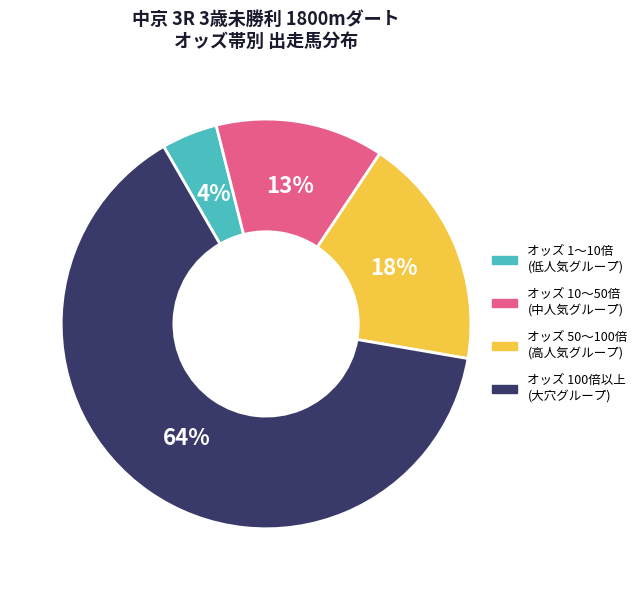

How many slices are in this pie chart?

4